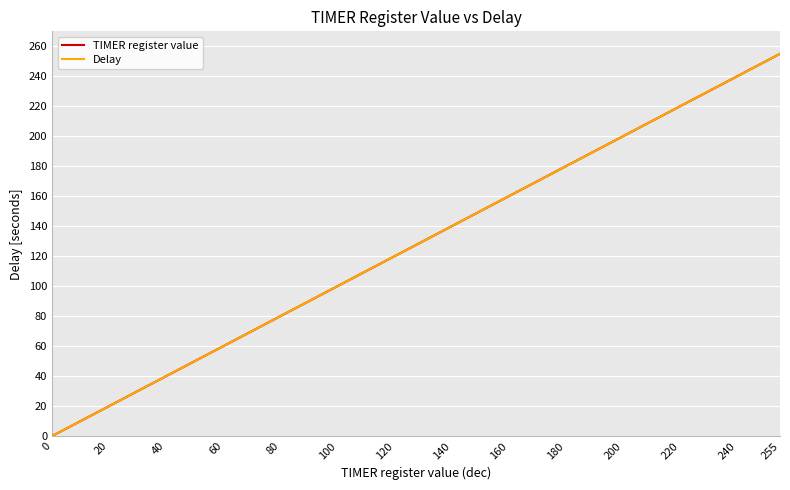

What is the sum of all TIMER register value values?

3505